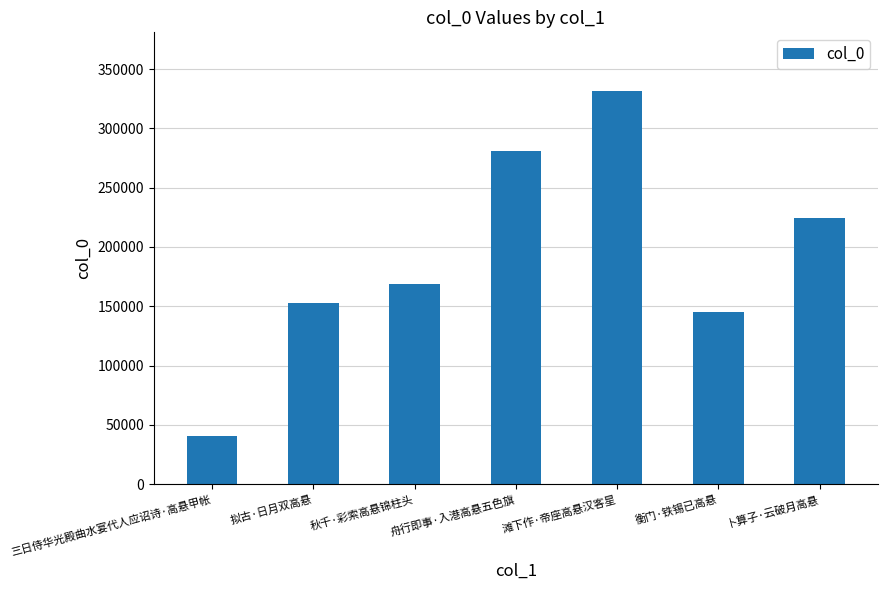

Approximately how many times larger is the value at 舟行即事·入港高悬五色旗 compared to 拟古·日月双高悬?

1.8